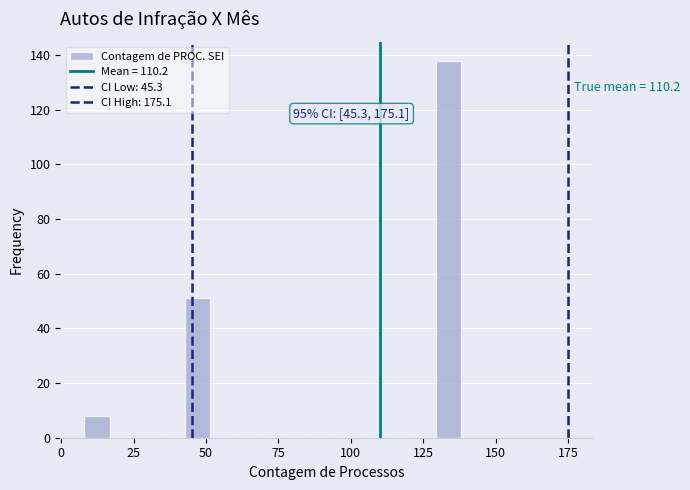

Around what value on the x-axis is the tallest bar? Give the approximate position of its centre, as read against the axis.

135